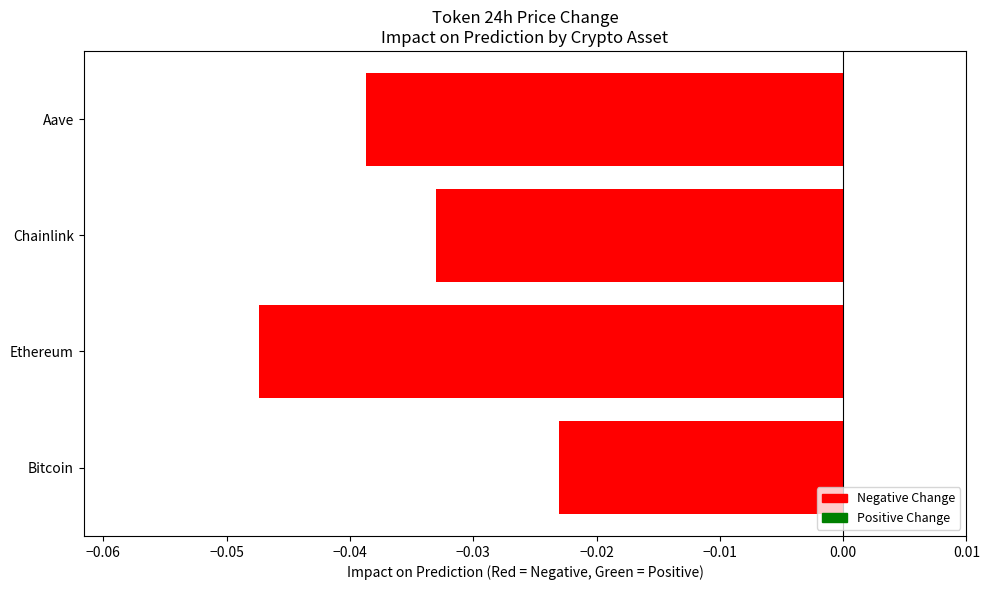

Are the bars grouped side by side (vs. stacked)?

No